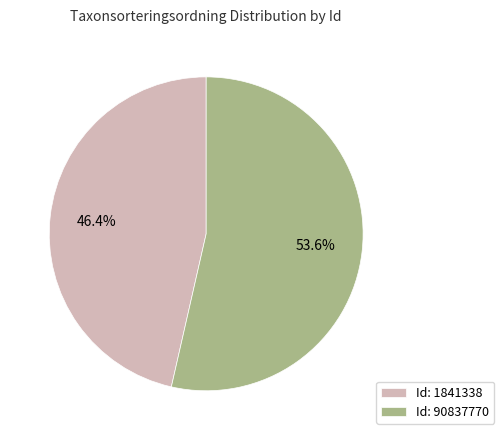

Which category has the smallest portion of the pie?

Id: 1841338